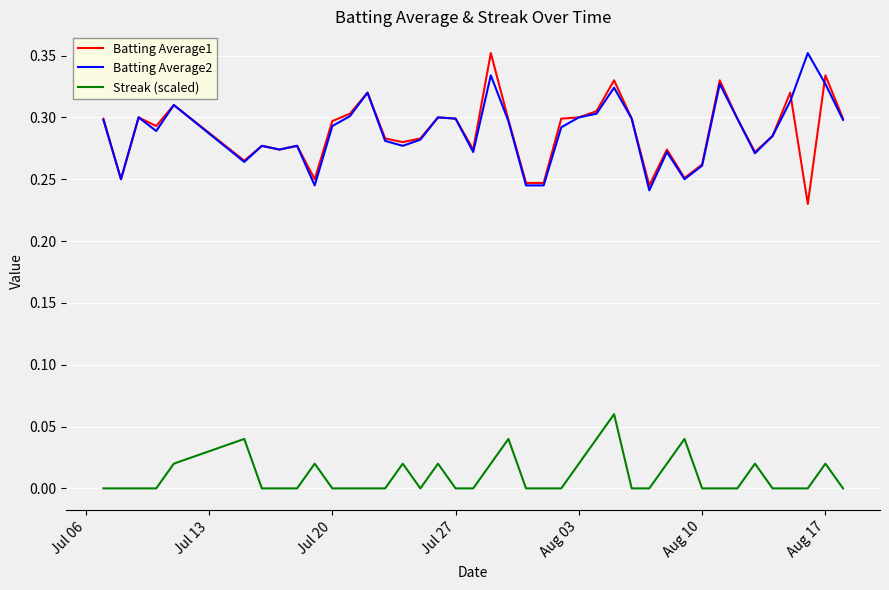

True or false: Batting Average2 and Streak (scaled) intersect in this chart.

False